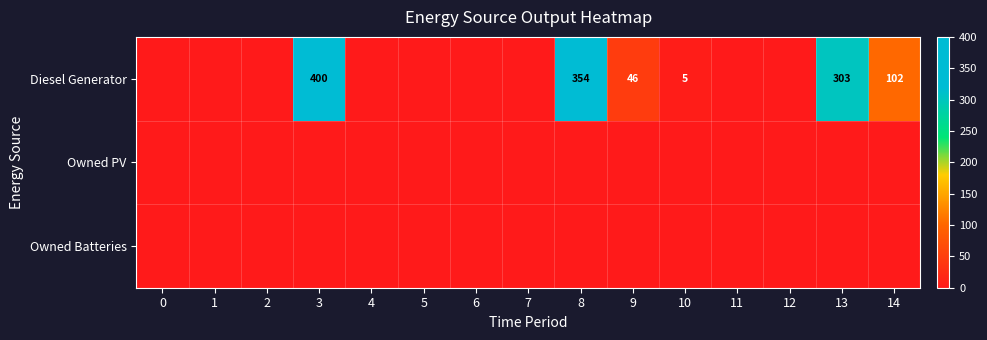

The Diesel Generator series shows 8 at 10. True or false?

False